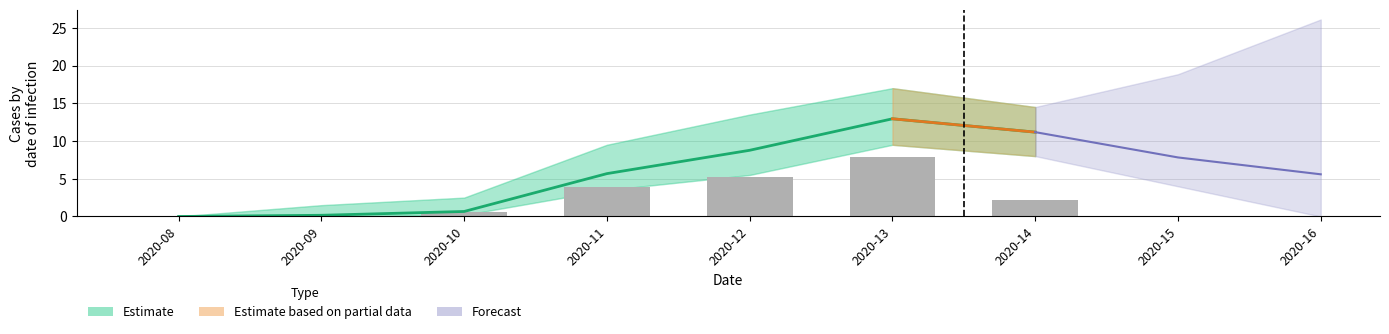

Is it true that pr100000_mean equals 3.9 at 2020-11?

False